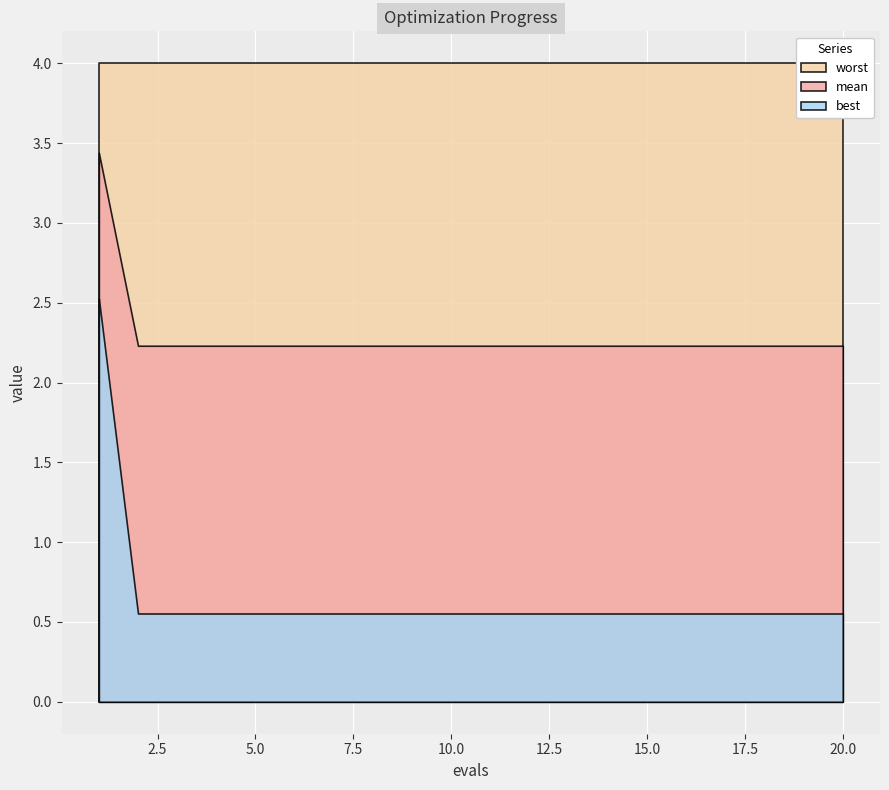

True or false: worst and mean intersect in this chart.

False